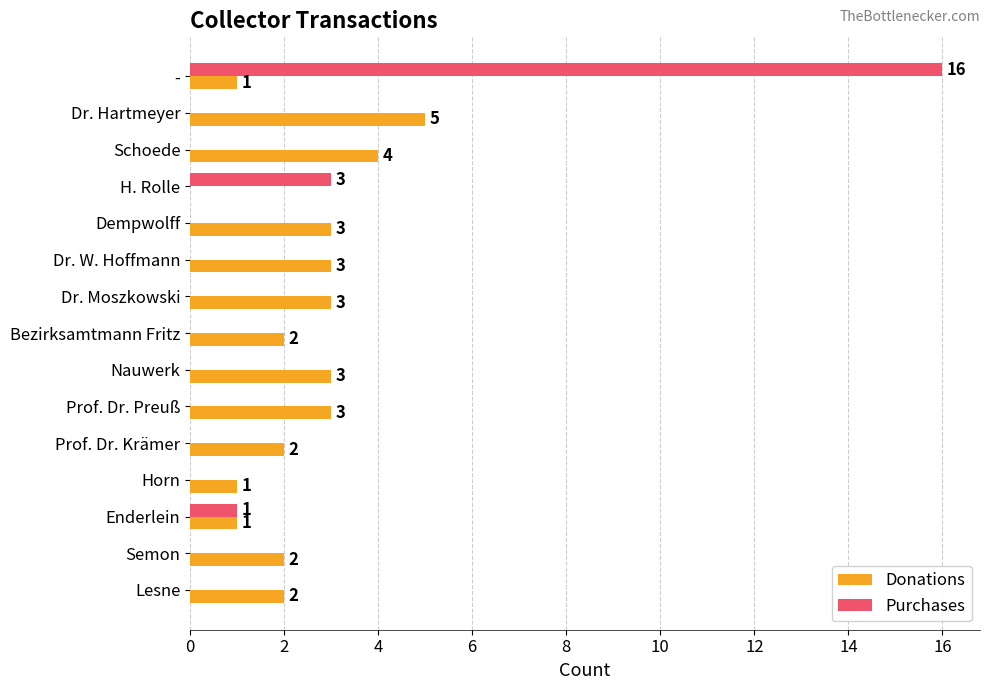

What is the greatest value displayed?

16